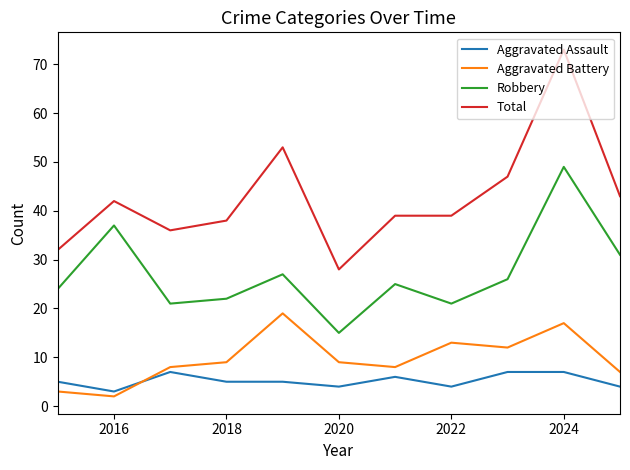

How many interior local valleys does the Robbery series have?

3